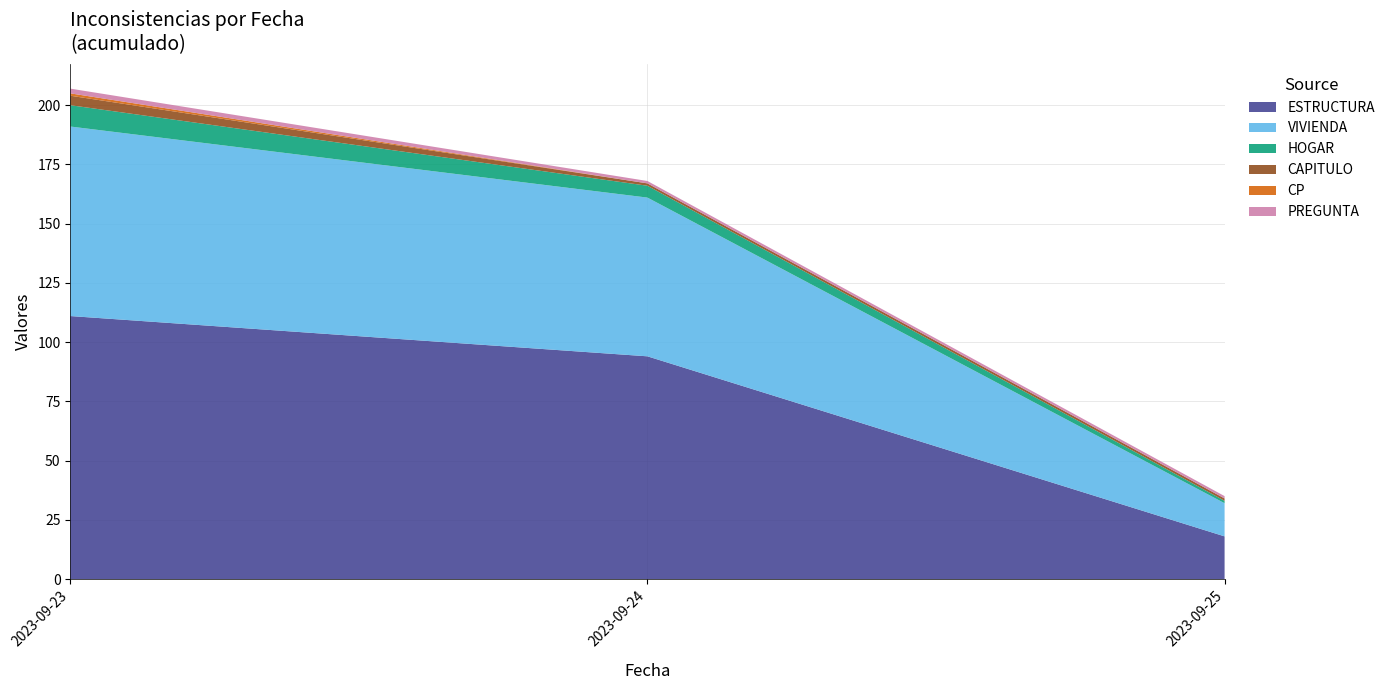

Reading left to right, list all the values displayed in this chart.

ESTRUCTURA: 2023-09-23=111	2023-09-24=94	2023-09-25=18
VIVIENDA: 2023-09-23=80	2023-09-24=67	2023-09-25=14
HOGAR: 2023-09-23=9	2023-09-24=5	2023-09-25=1
CAPITULO: 2023-09-23=4	2023-09-24=1	2023-09-25=1
CP: 2023-09-23=1	2023-09-24=0	2023-09-25=0
PREGUNTA: 2023-09-23=2	2023-09-24=1	2023-09-25=1